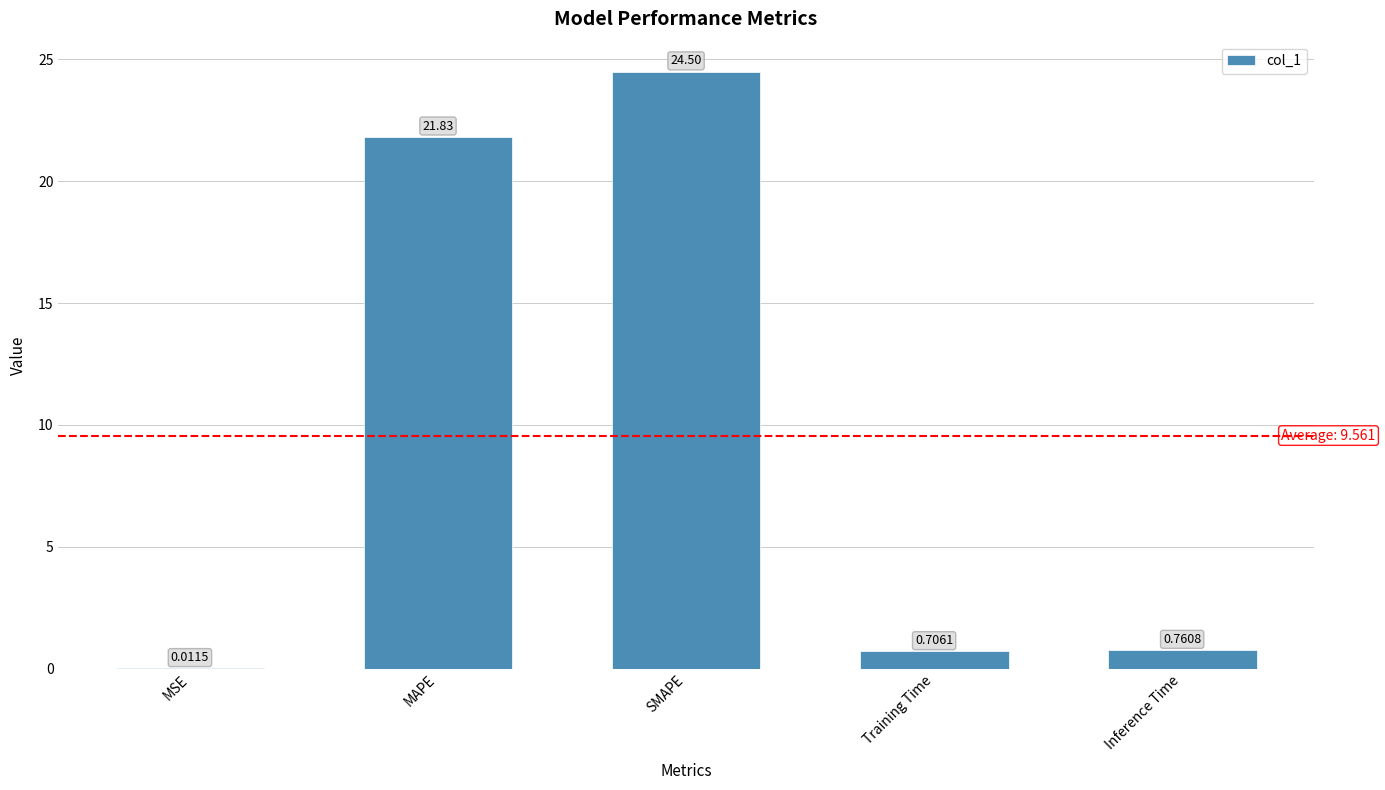

Are the bars grouped side by side (vs. stacked)?

No